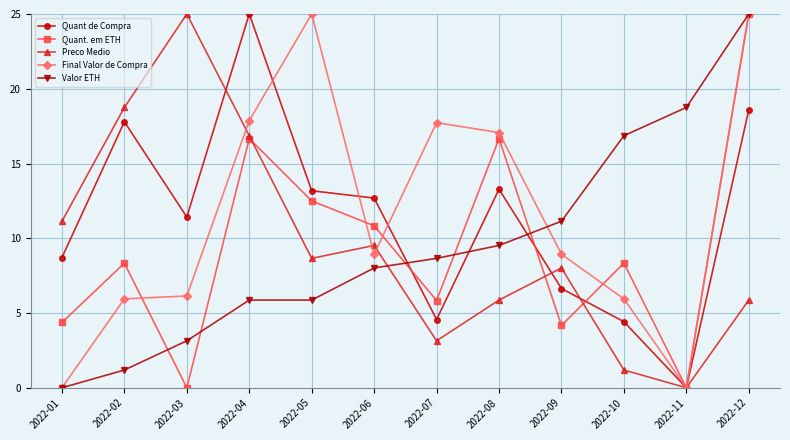

Where is Quant. em ETH nearest to the value 12?

2022-05